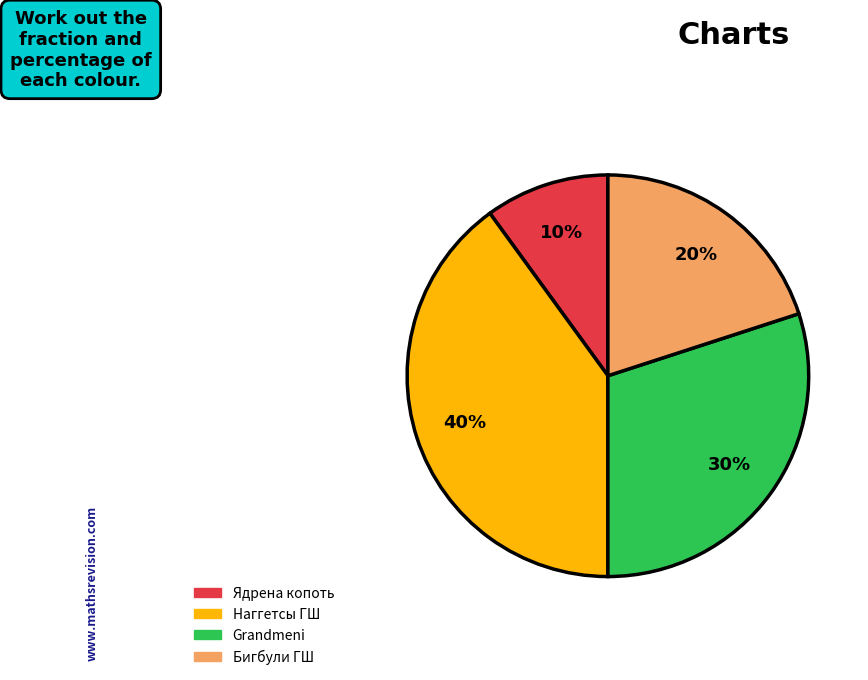

Between Наггетсы ГШ and Бигбули ГШ, which is larger?

Наггетсы ГШ